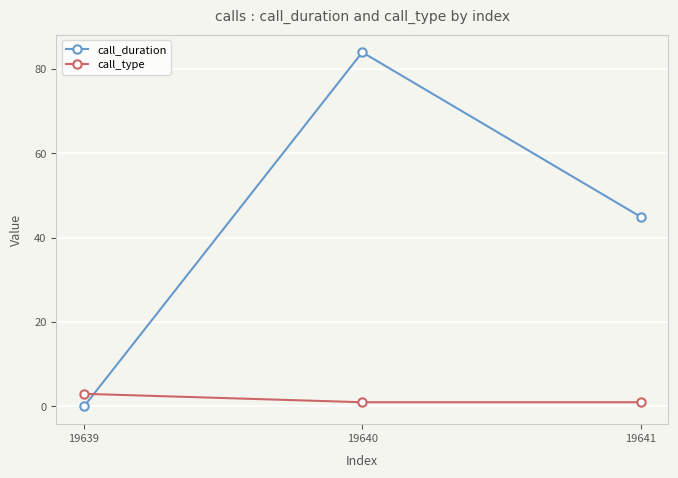

What value does the call_type series have at 19639?

3